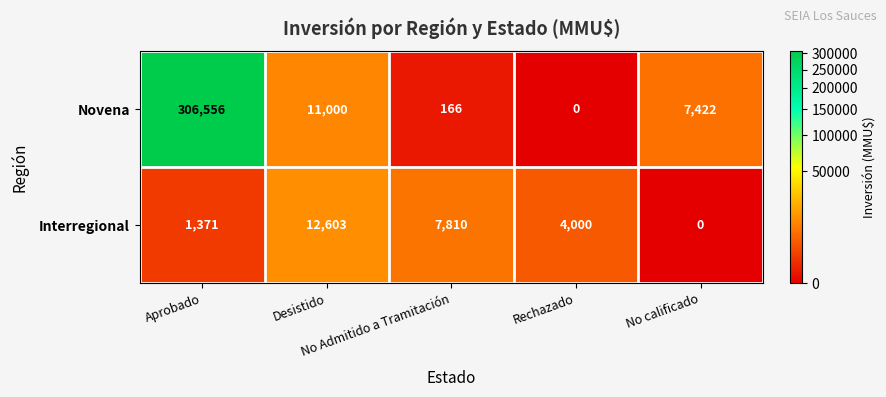

At how many categories does at least one series exceed 6334?

4